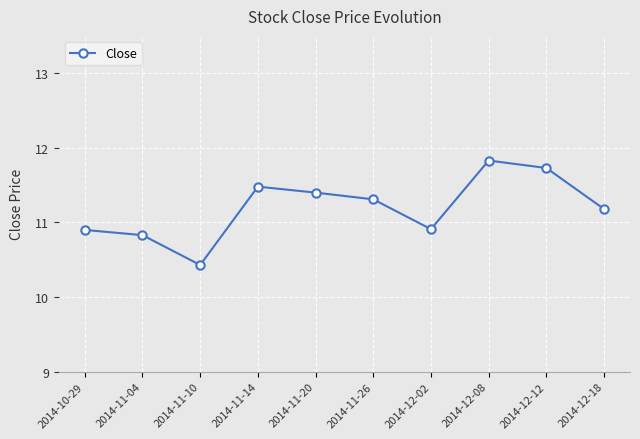

How many interior local valleys (lower than both neighbors) does the data have?

2